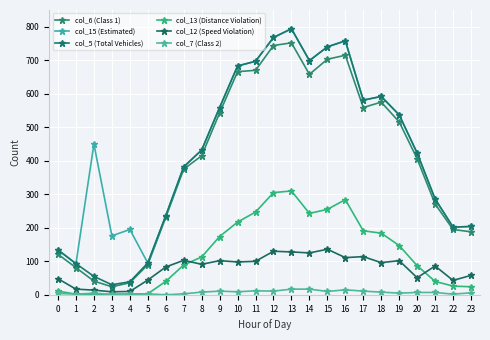

At how many categories does at least one series exceed 250?

16